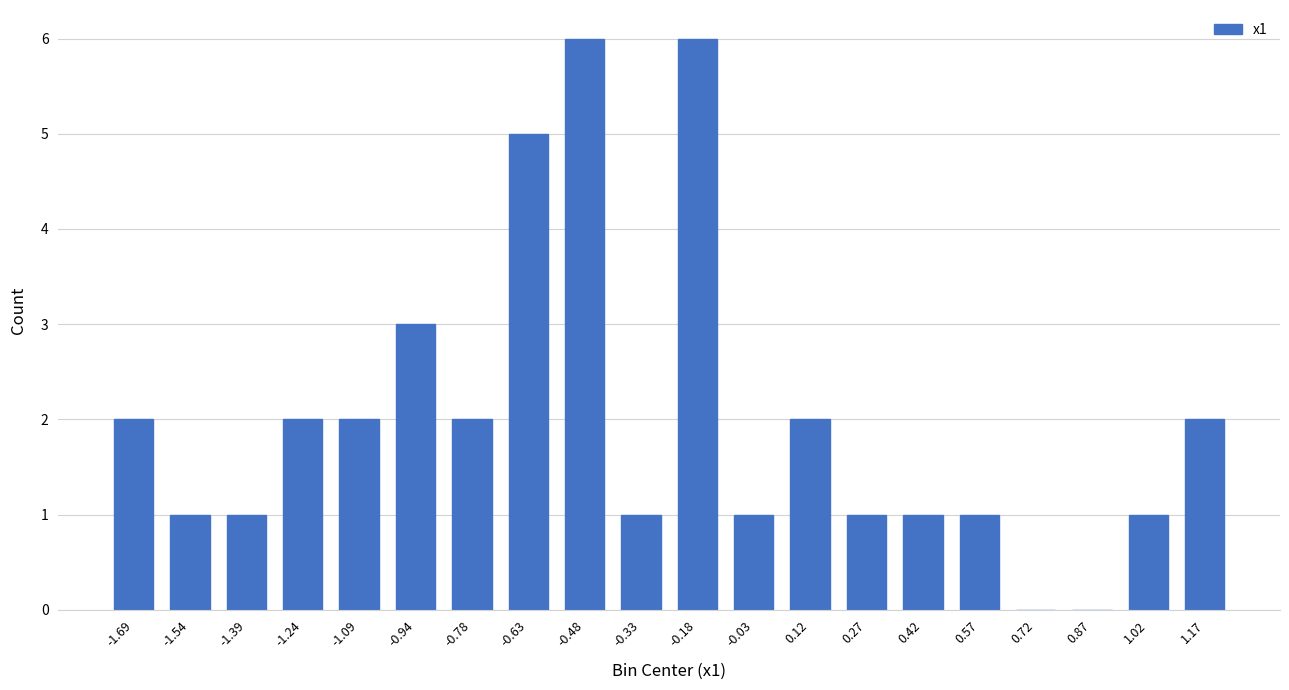

Is it true that the value at -0.33 is 1?

True